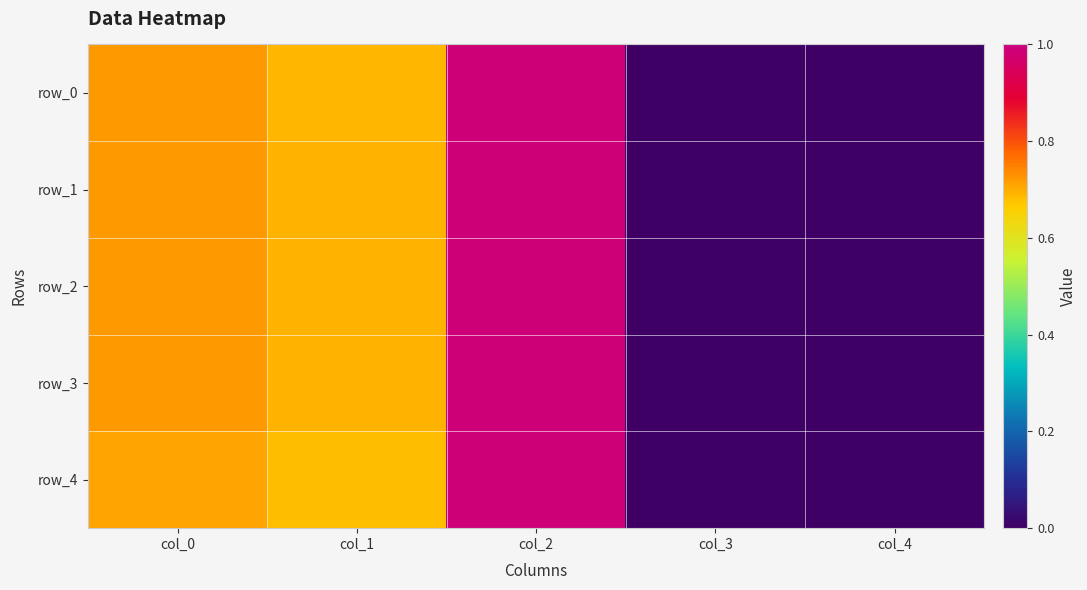

Reading left to right, what are all the values shown in this chart?

row_0: col_0=0.7	col_1=0.7	col_2=1.0	col_3=0.0	col_4=0.0
row_1: col_0=0.7	col_1=0.7	col_2=1.0	col_3=0.0	col_4=0.0
row_2: col_0=0.7	col_1=0.7	col_2=1.0	col_3=0.0	col_4=0.0
row_3: col_0=0.7	col_1=0.7	col_2=1.0	col_3=0.0	col_4=0.0
row_4: col_0=0.7	col_1=0.7	col_2=1.0	col_3=0.0	col_4=0.0